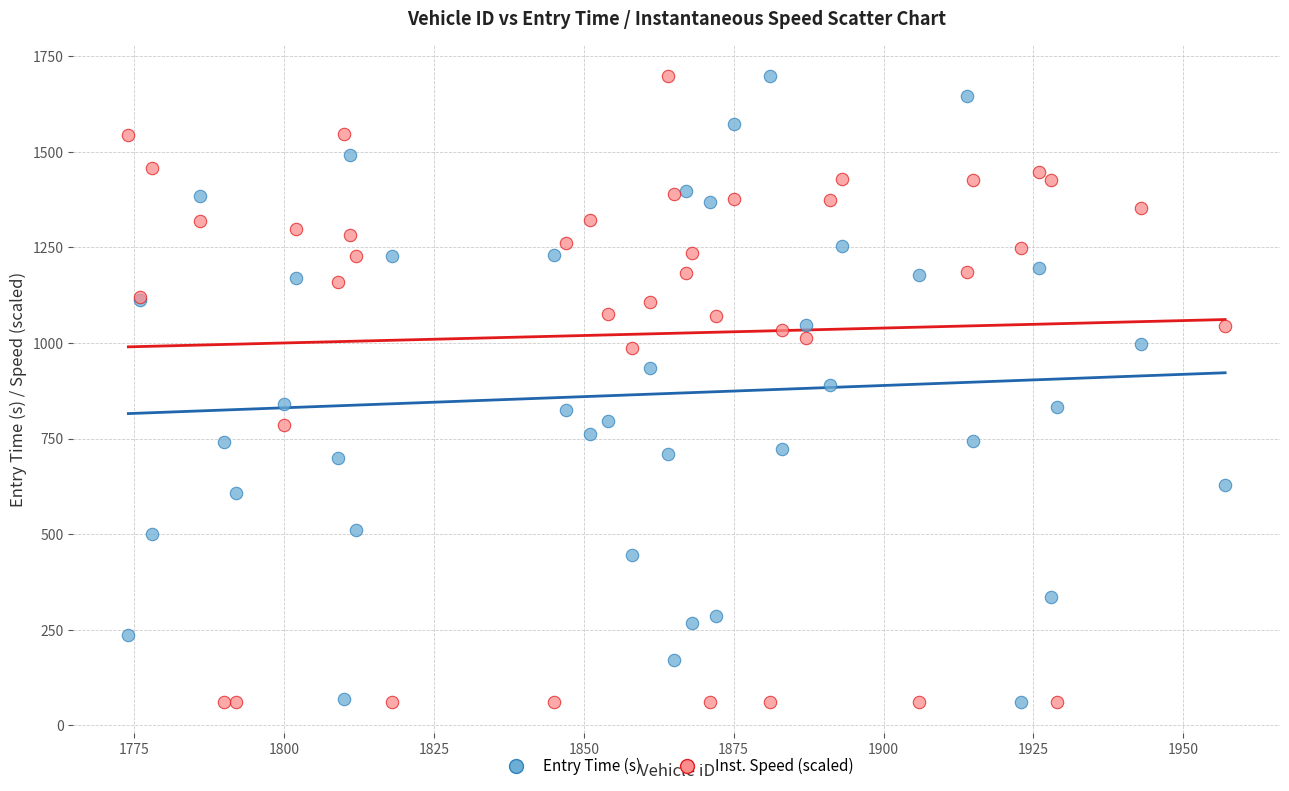

What is the X range (max minus min) for the scatter plot?

183.0